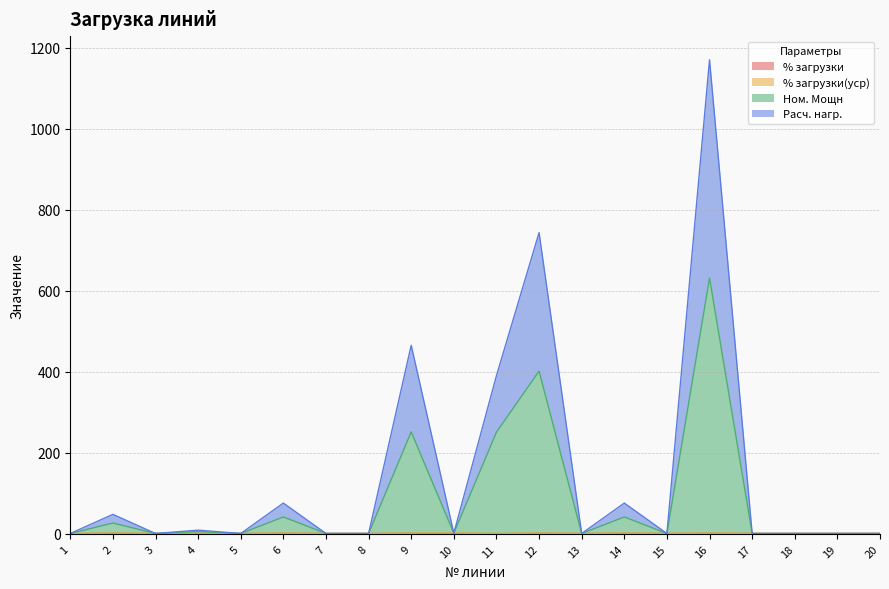

Does the chart have visible grid lines?

Yes